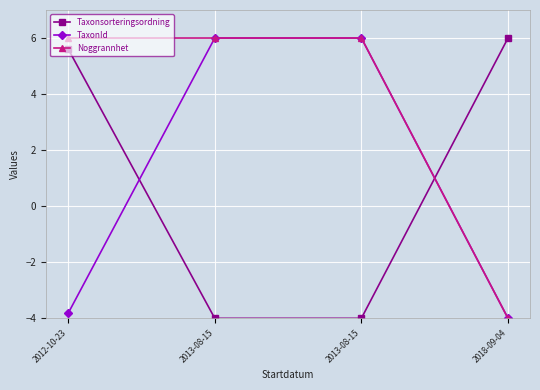

Does the chart have visible grid lines?

Yes